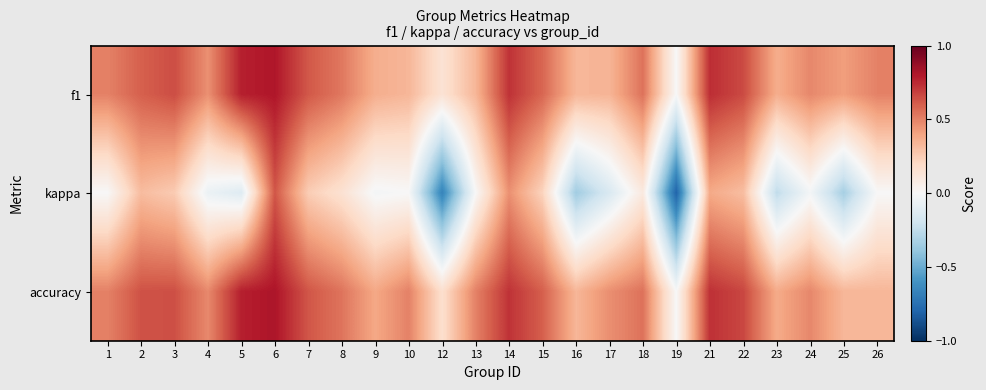

Between 19 and 23, which is larger?

23